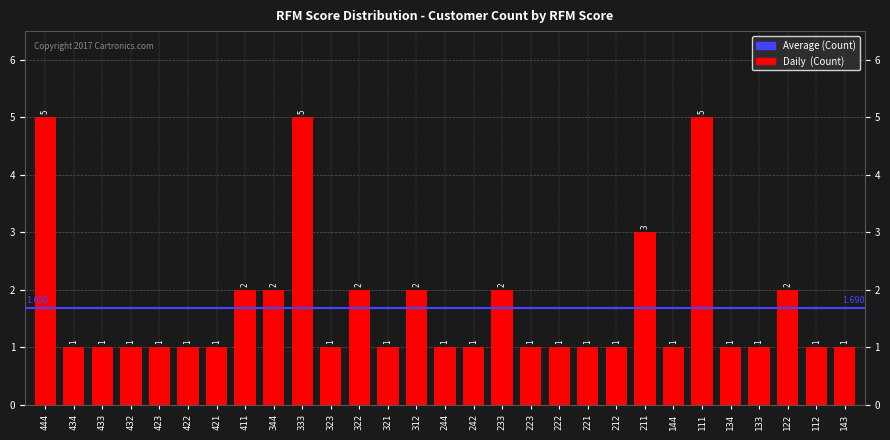

How many values exceed 1?

10